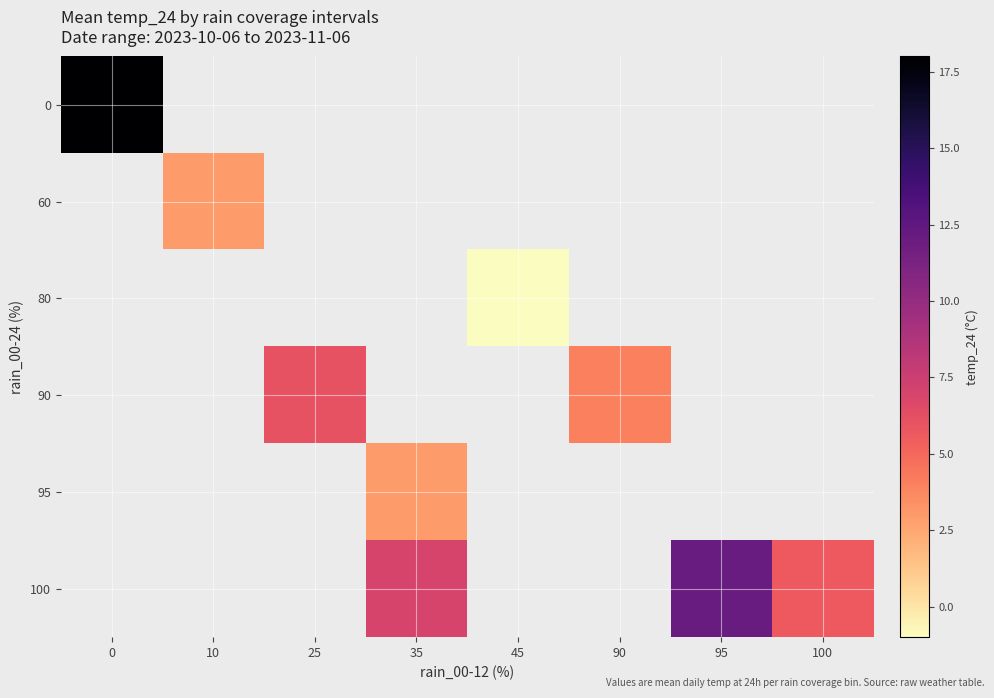

Between 35 and 100, which is larger?

100